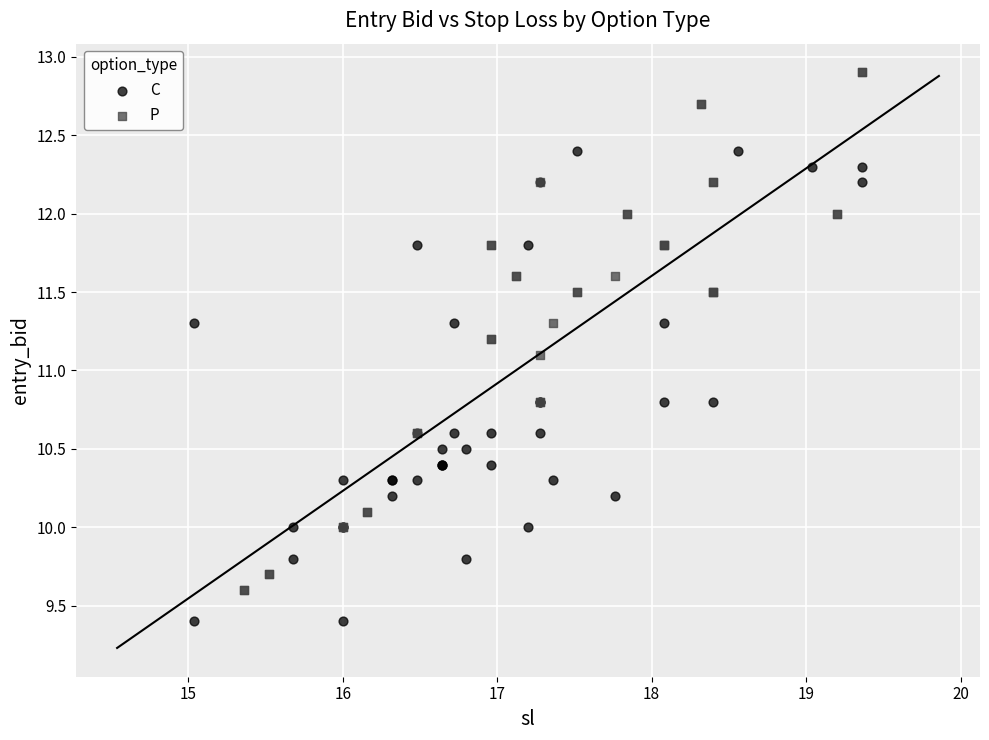

Which series reaches the maximum Y coordinate?

P